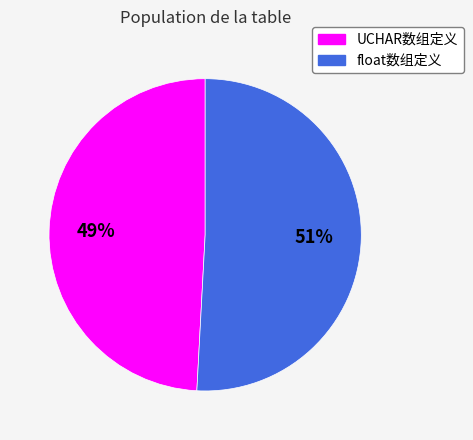

To the nearest percent, what is the combined percentage of float数组定义 and UCHAR数组定义?

100%